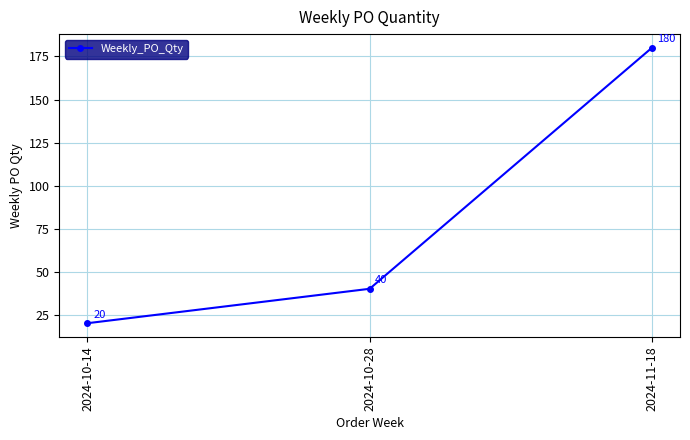

The value at 2024-10-28 is 59. True or false?

False